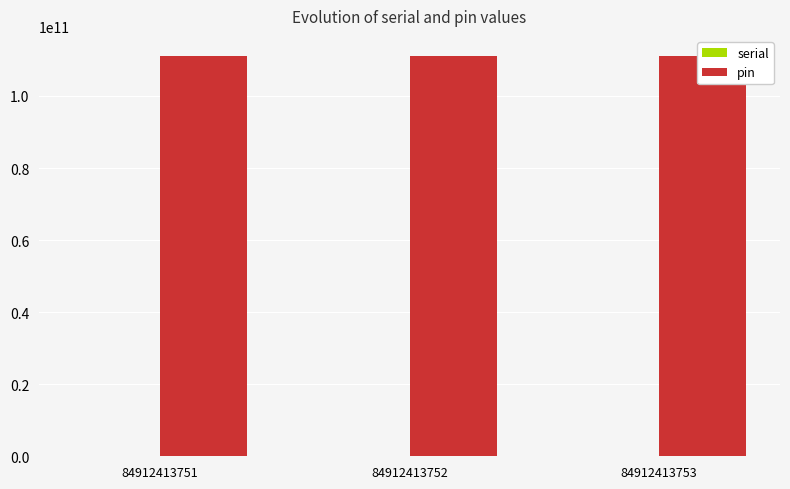

True or false: serial has a value of 1538110 at 84912413751.

False